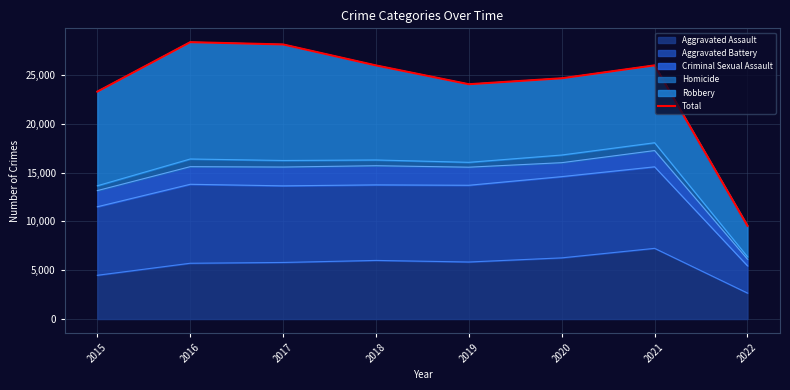

The chart shows a value of 25973 at 2021. True or false?

True